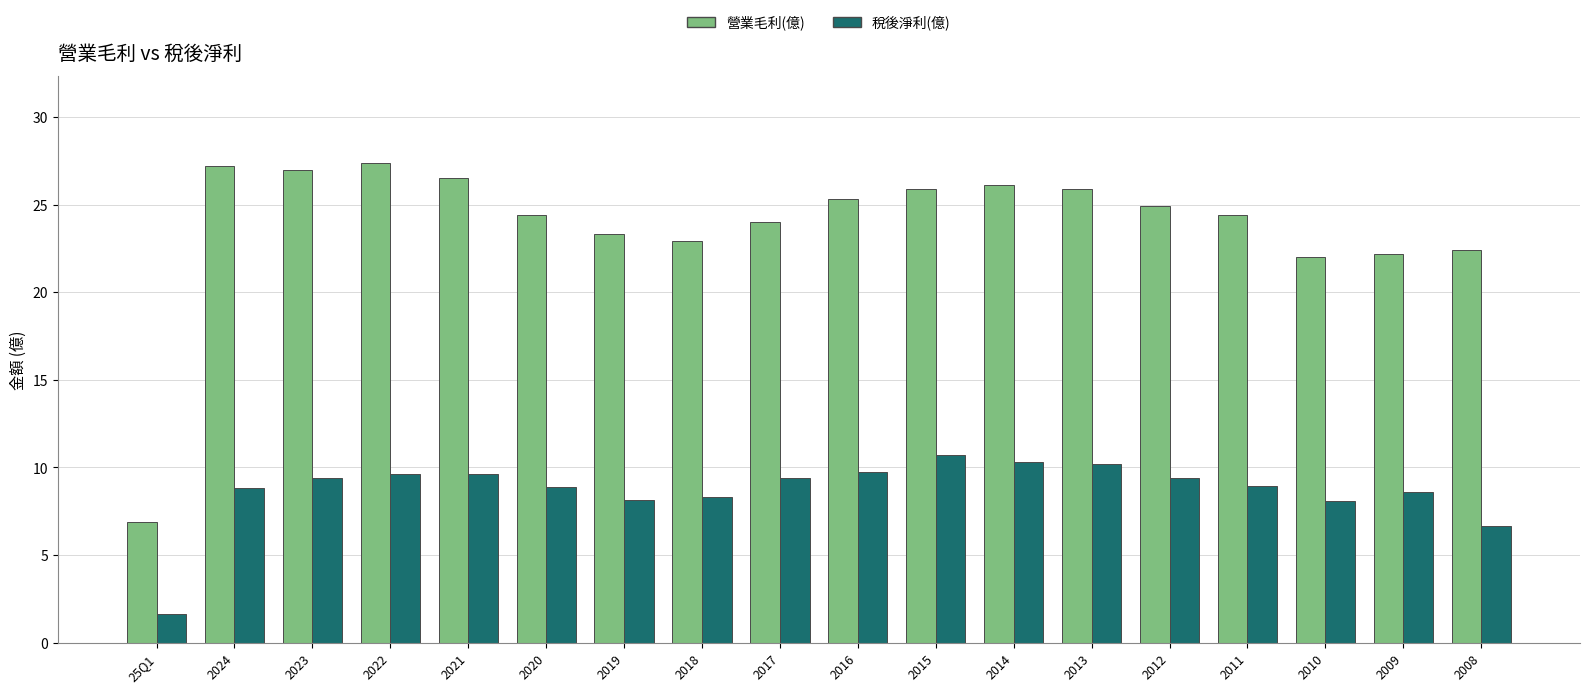

Does the chart contain stacked bars?

No